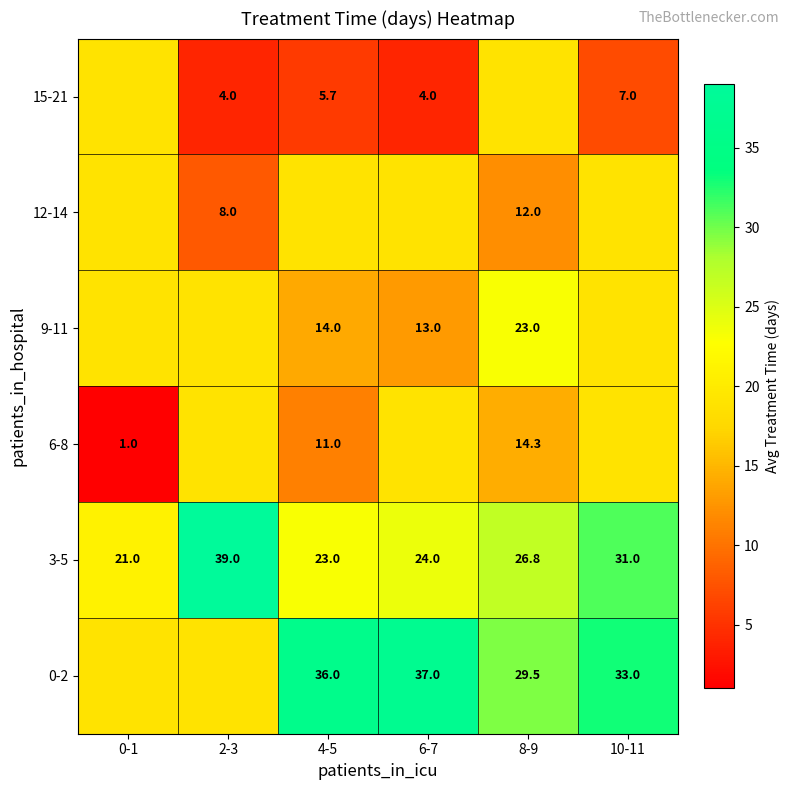

Is it true that 9-11 equals 19.0 at 10-11?

True